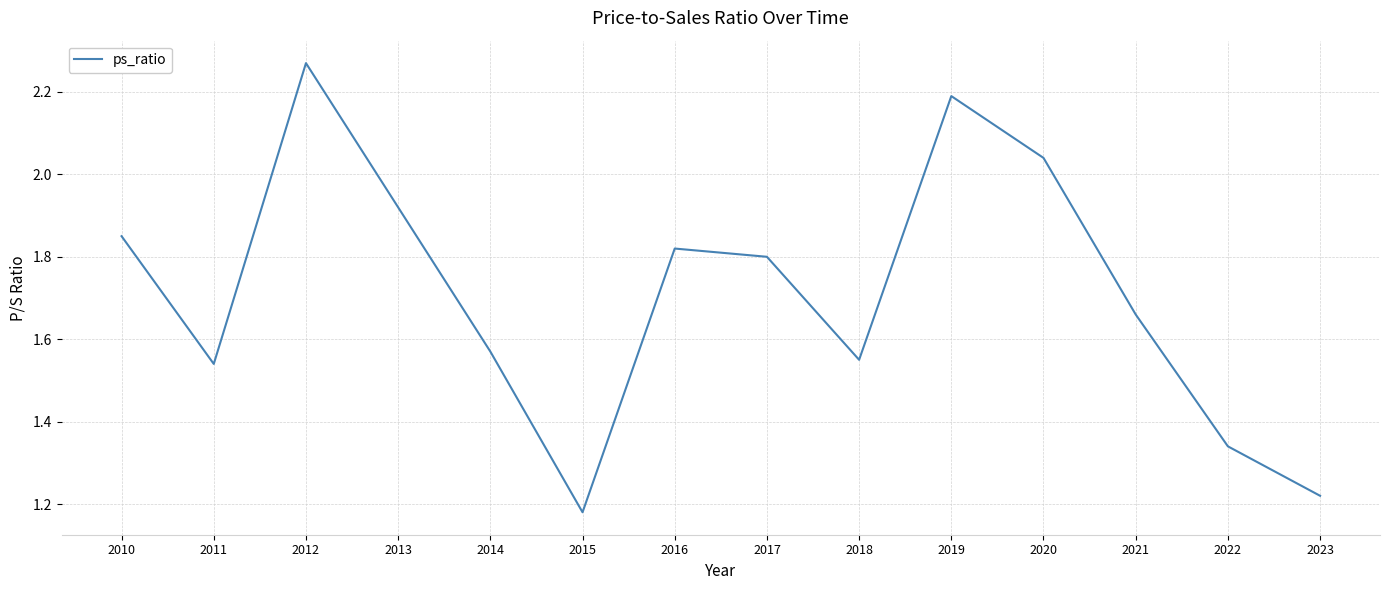

Which category has the lowest value across all series?

2015